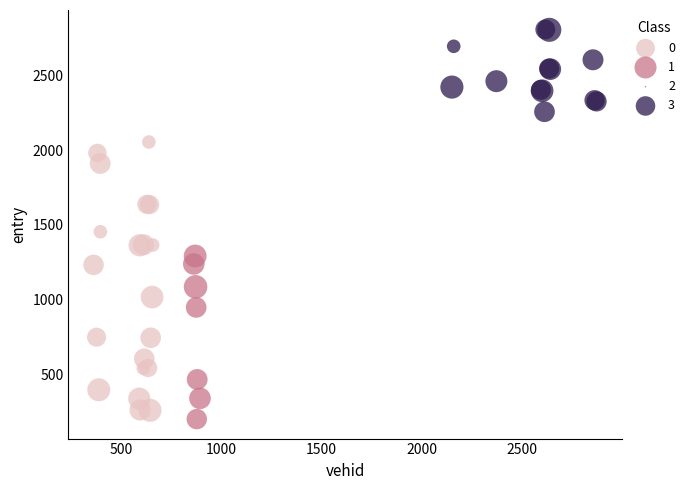

Which series reaches the minimum Y coordinate?

1